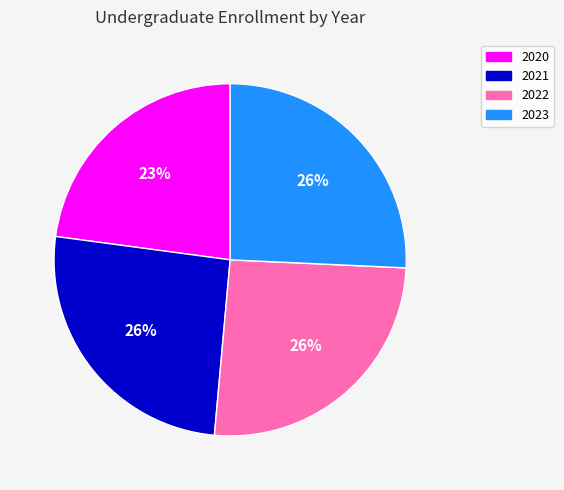

True or false: 2021 accounts for 31% of the total.

False